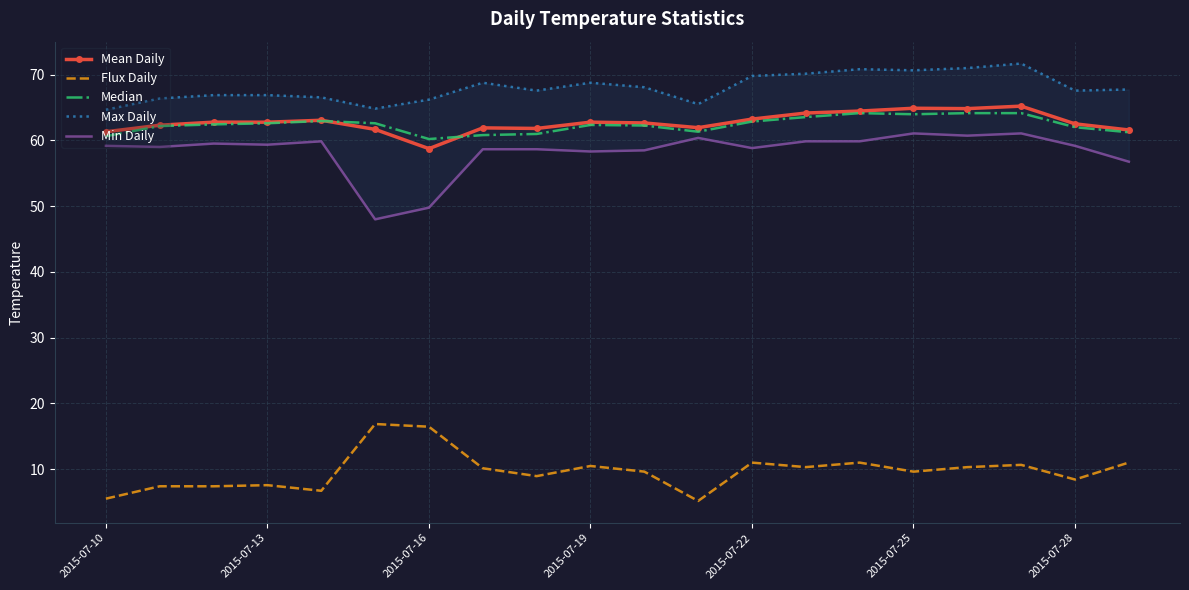

What is the maximum value for Flux Daily?

16.8